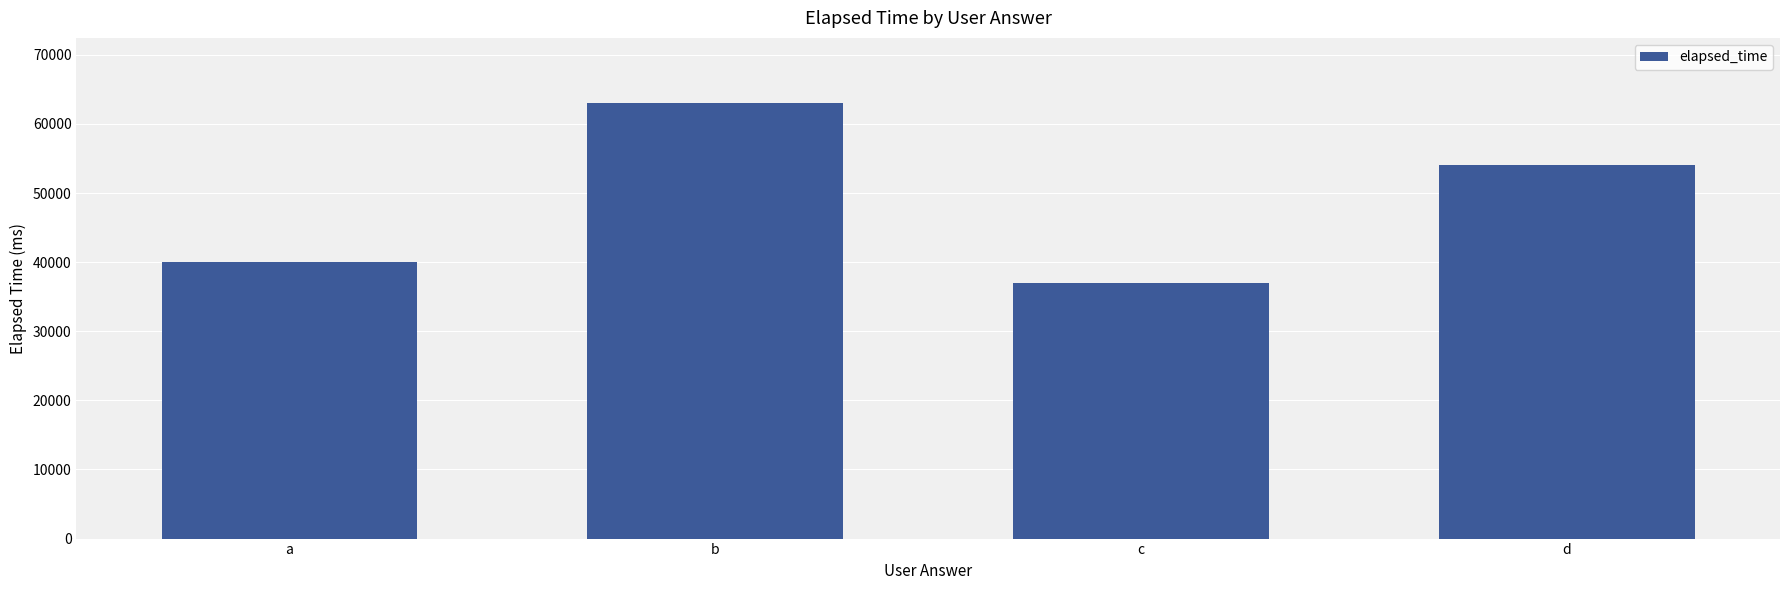

At which category does the chart reach its minimum across all series?

c